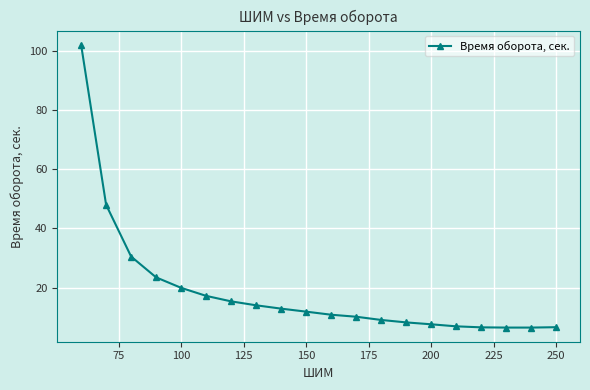

What is the value of the 3rd point from the left?

30.5